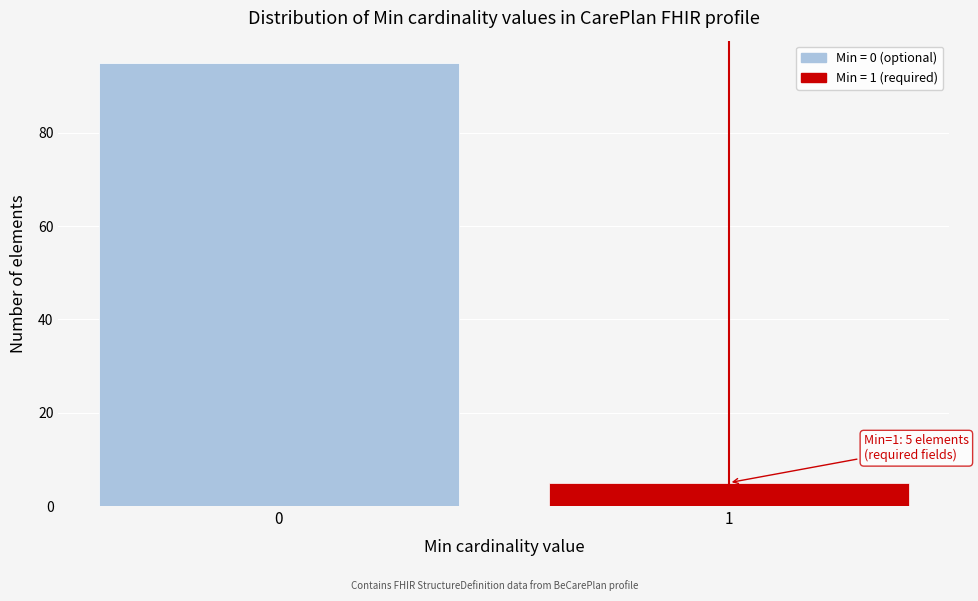

Reading right to left, transcribe all the data shown in this chart.

5	95